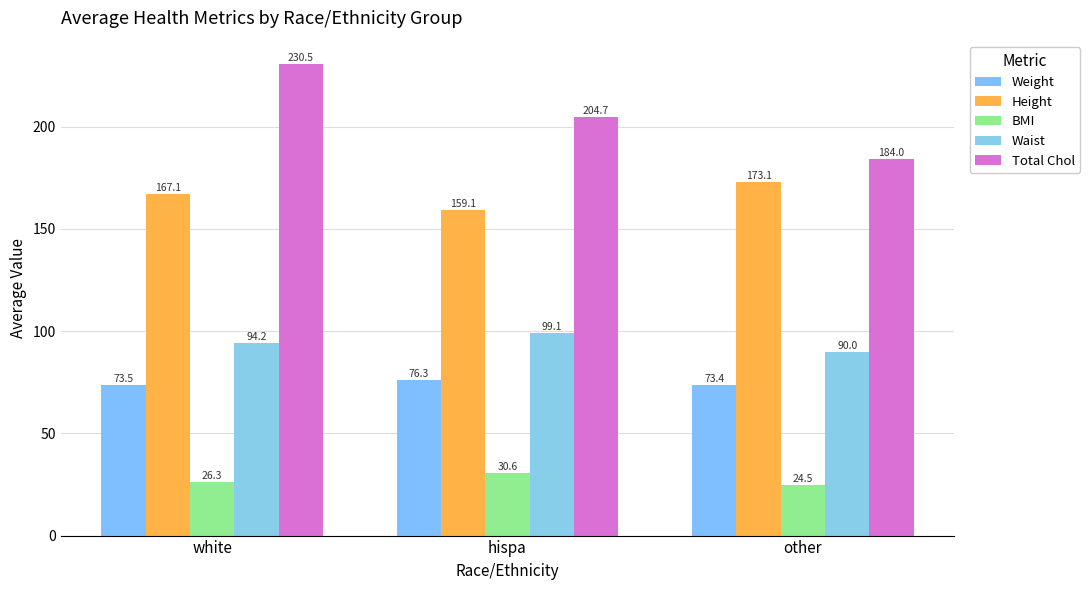

Reading left to right, extract all data points from this chart.

Weight: white=73.5	hispa=76.3	other=73.4
Height: white=167.1	hispa=159.1	other=173.1
BMI: white=26.3	hispa=30.6	other=24.5
Waist: white=94.2	hispa=99.1	other=90.0
Total Chol: white=230.5	hispa=204.7	other=184.0